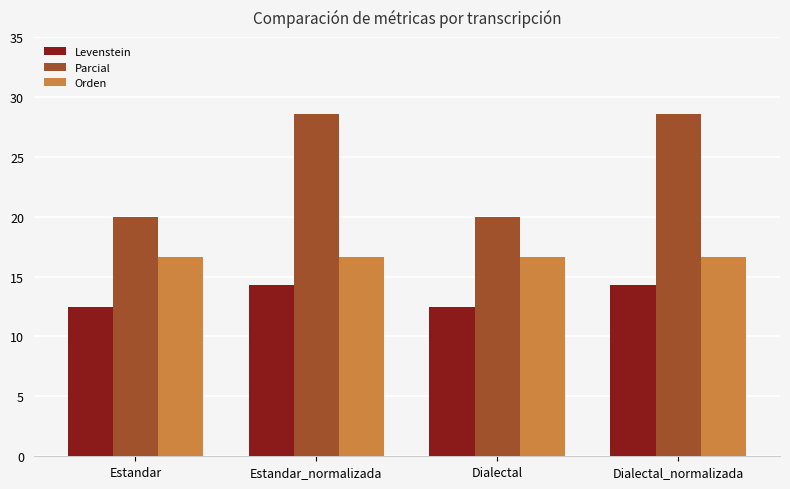

How many data points in Parcial are above 28?

2